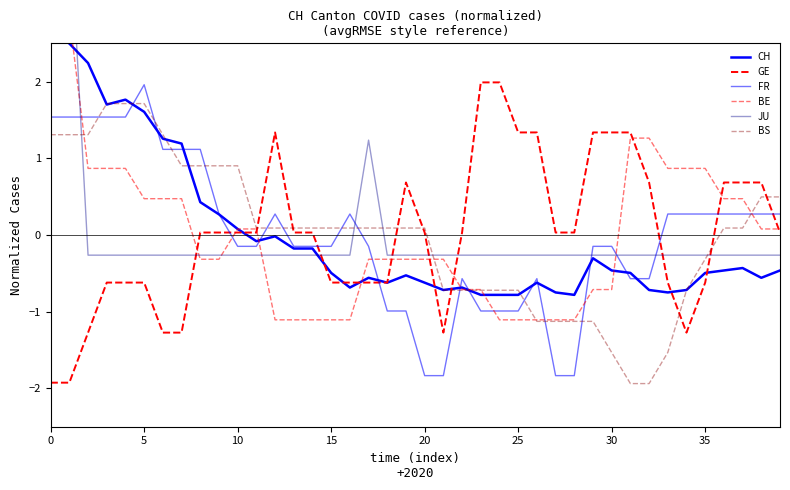

What is the label of the 31st point from the left?

30